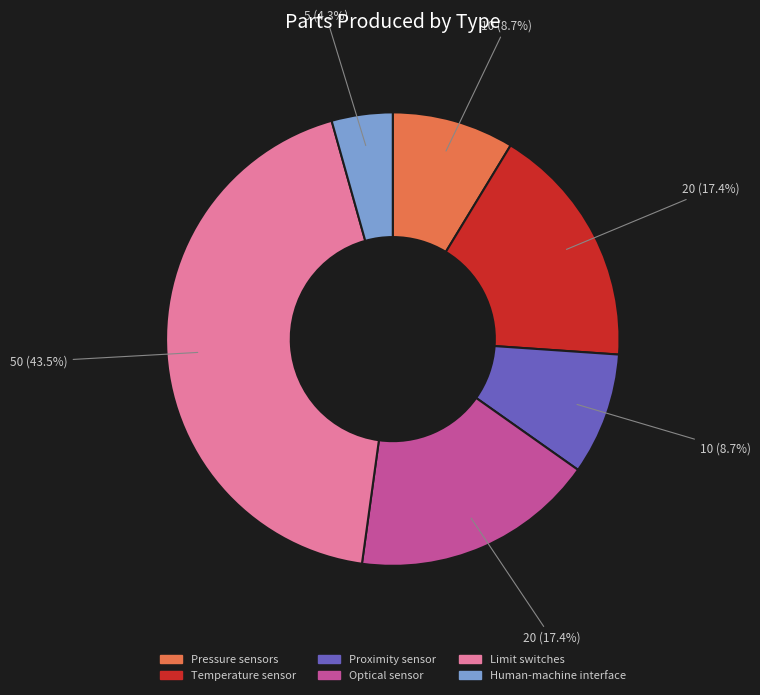

Is it true that Optical sensor is 4% of the pie?

False